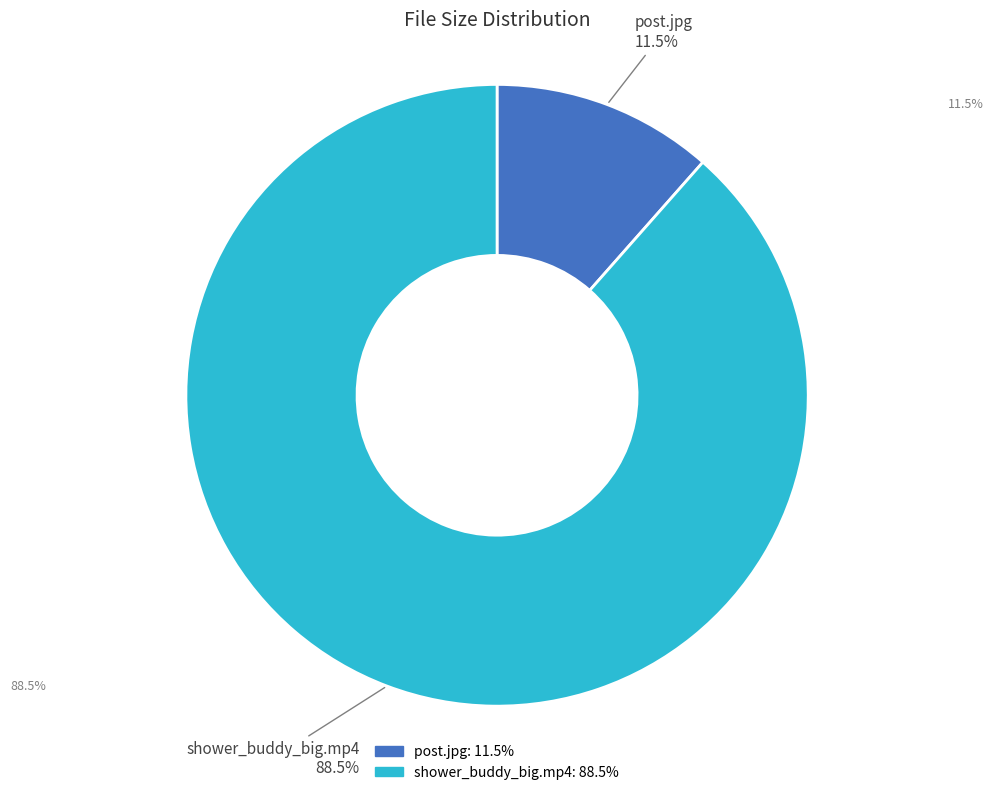

How many slices are in this pie chart?

2